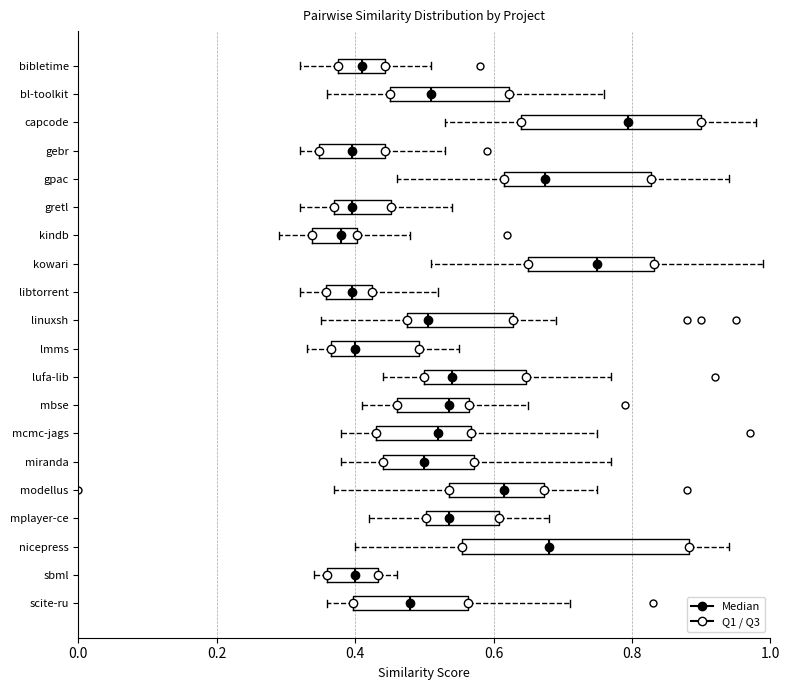

Which box has the furthest to the right median line?

capcode